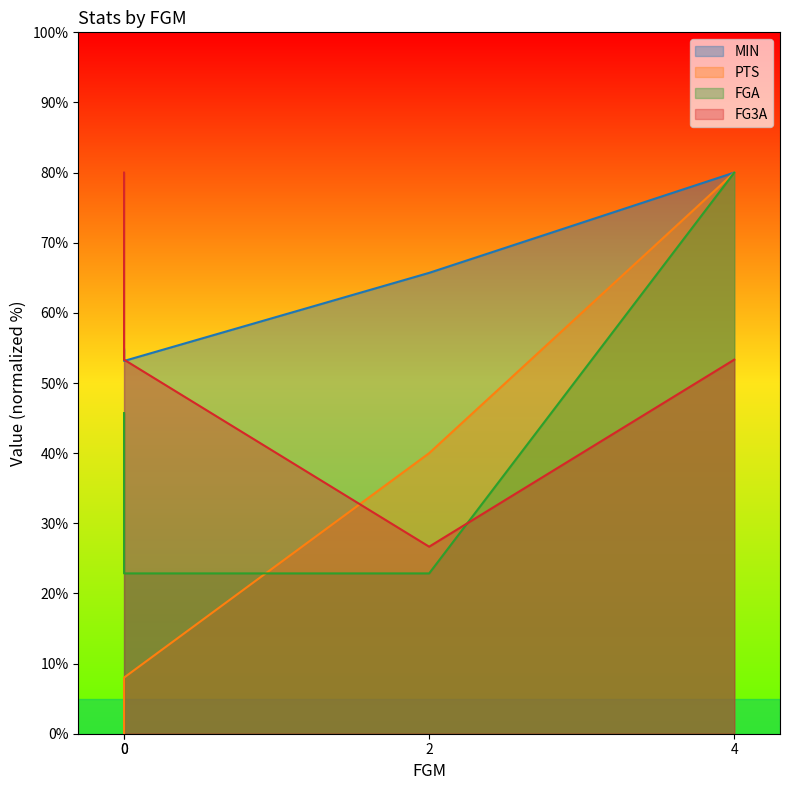

How many lines are shown in the chart?

4